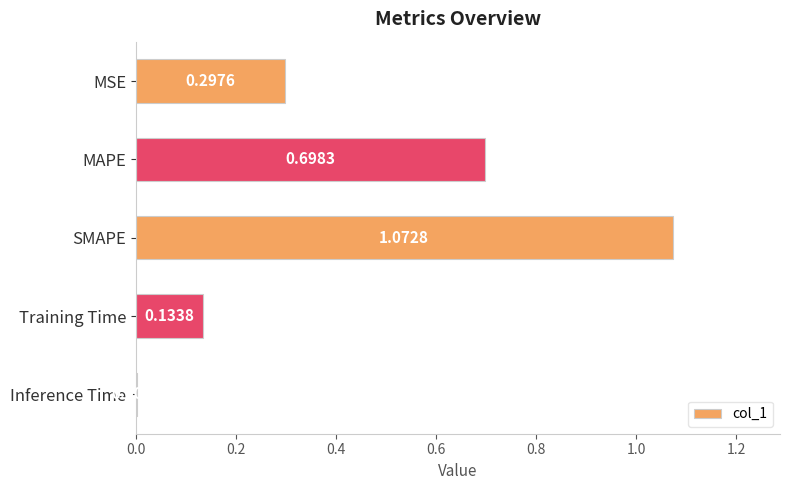

At which label is the value closest to 0?

Inference Time